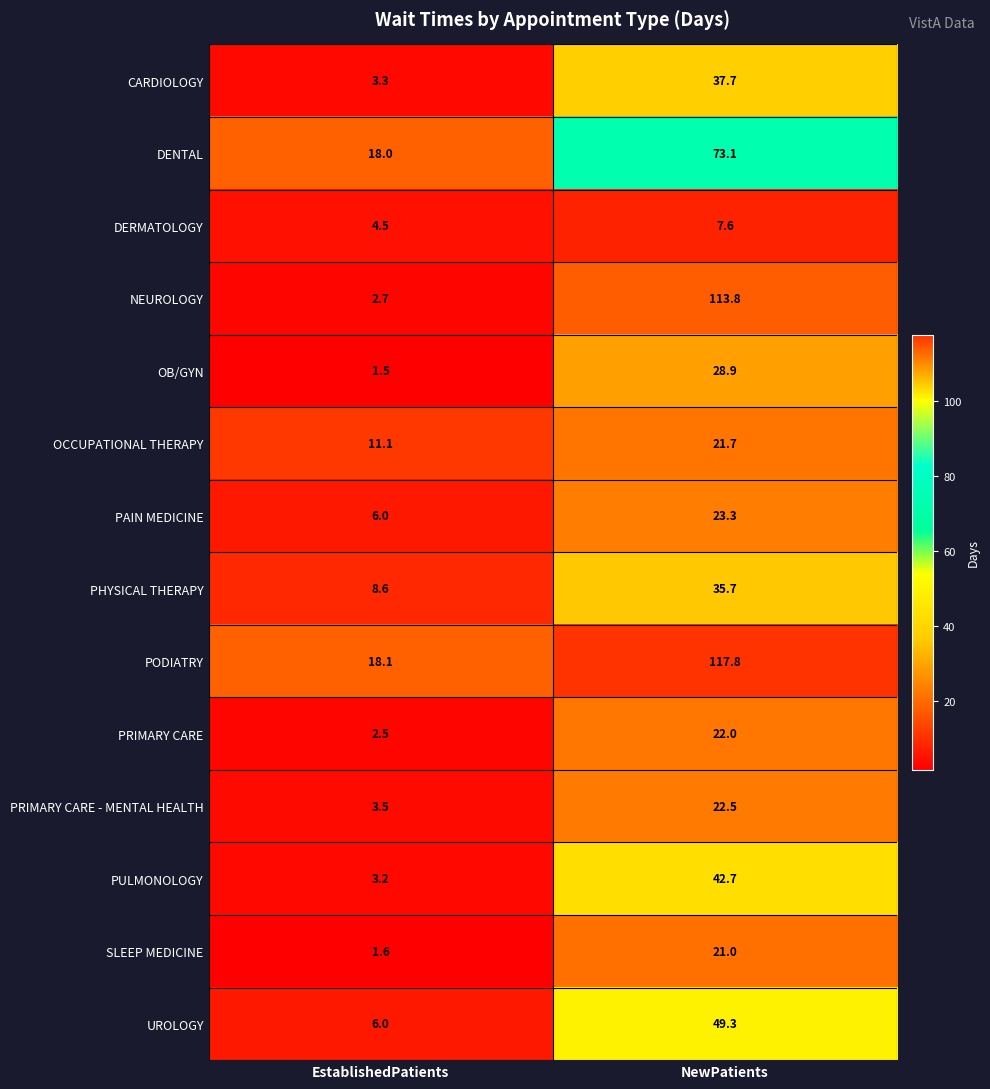

How many values in the PAIN MEDICINE series exceed 23?

1